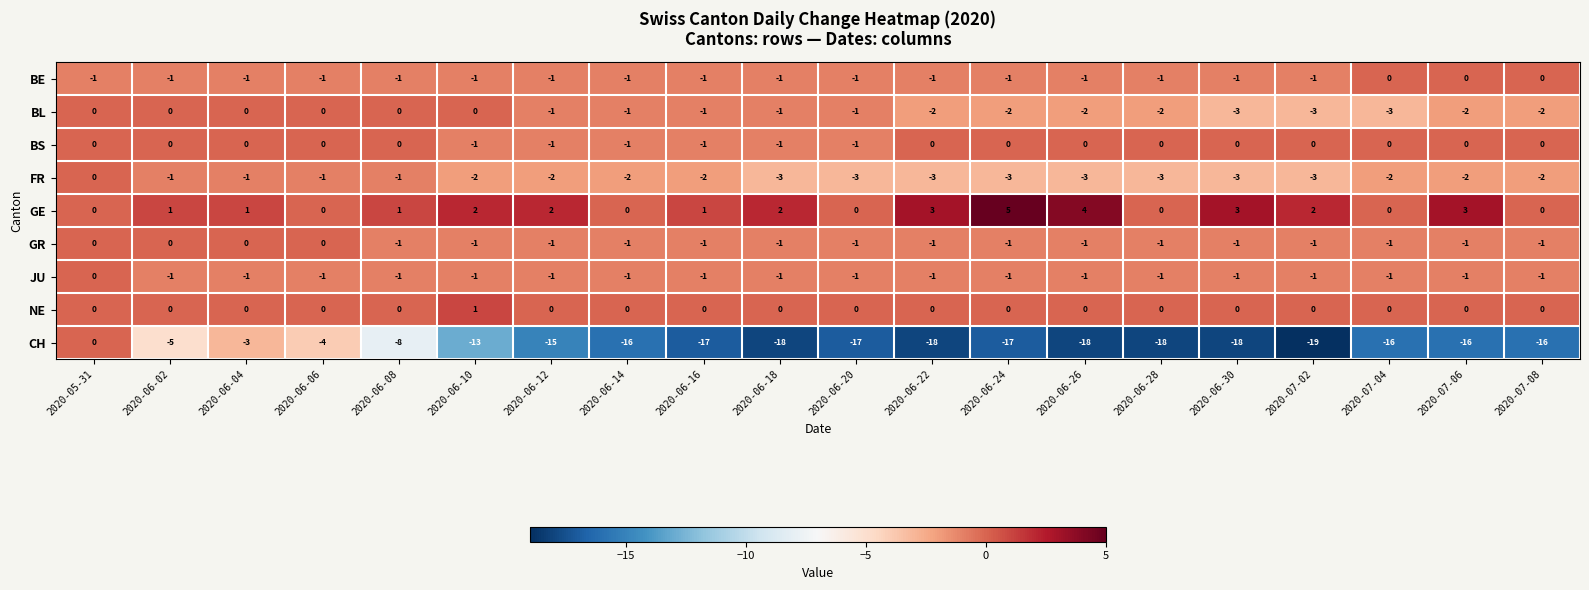

What is the total value across all series at 2020-06-14?

-23